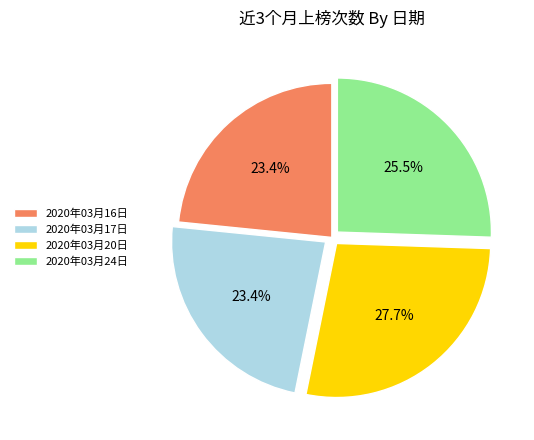

How many segments does this pie chart have?

4